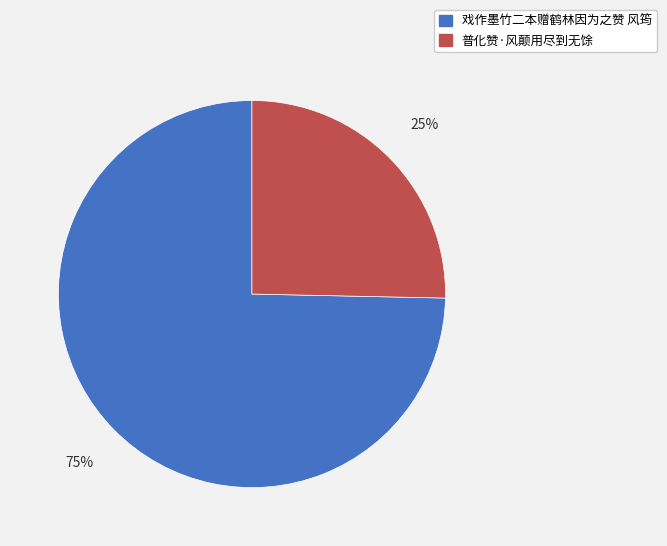

How many segments does this pie chart have?

2